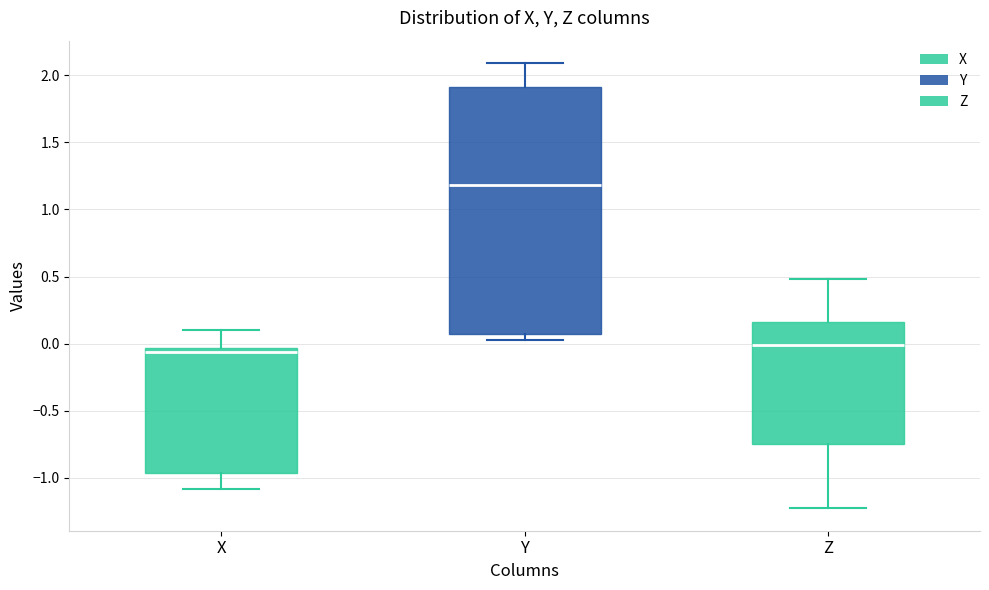

Where is the upper edge of the box for Z on the y-axis? The values are not printed on the chart, so give them approximately, as read against the axis.

0.15